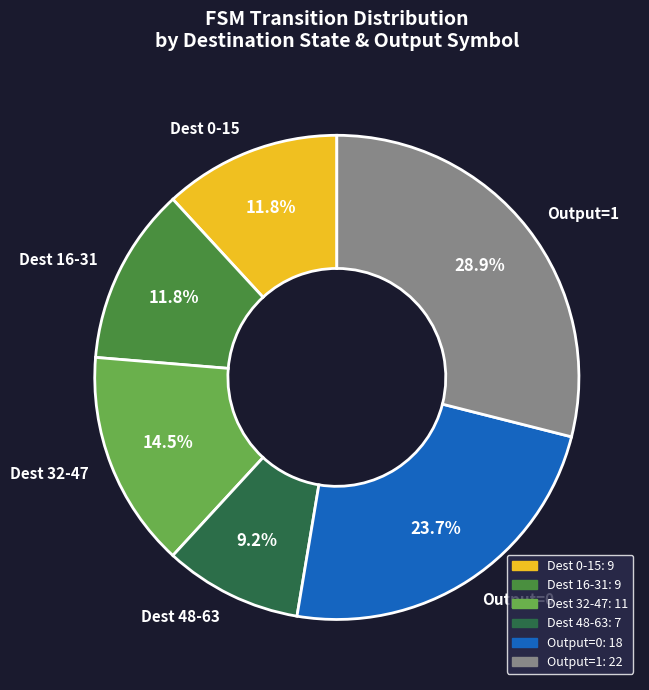

What is the ratio of the value at Dest 0-15 to the value at Dest 48-63?

1.3